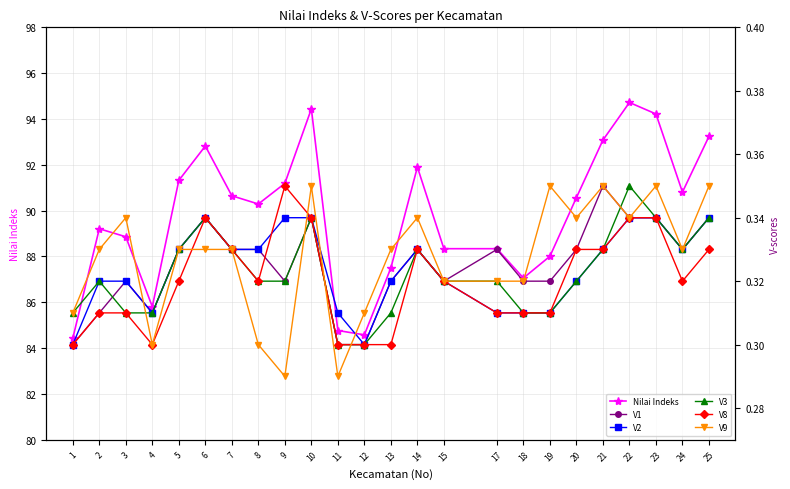

What is the difference between the maximum and minimum values in the Nilai Indeks series?

10.3